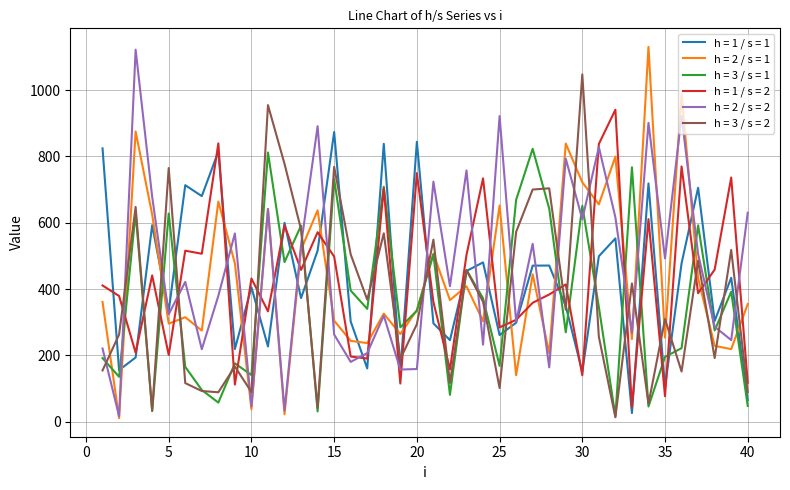

What is the maximum value shown in the chart?

1130.5